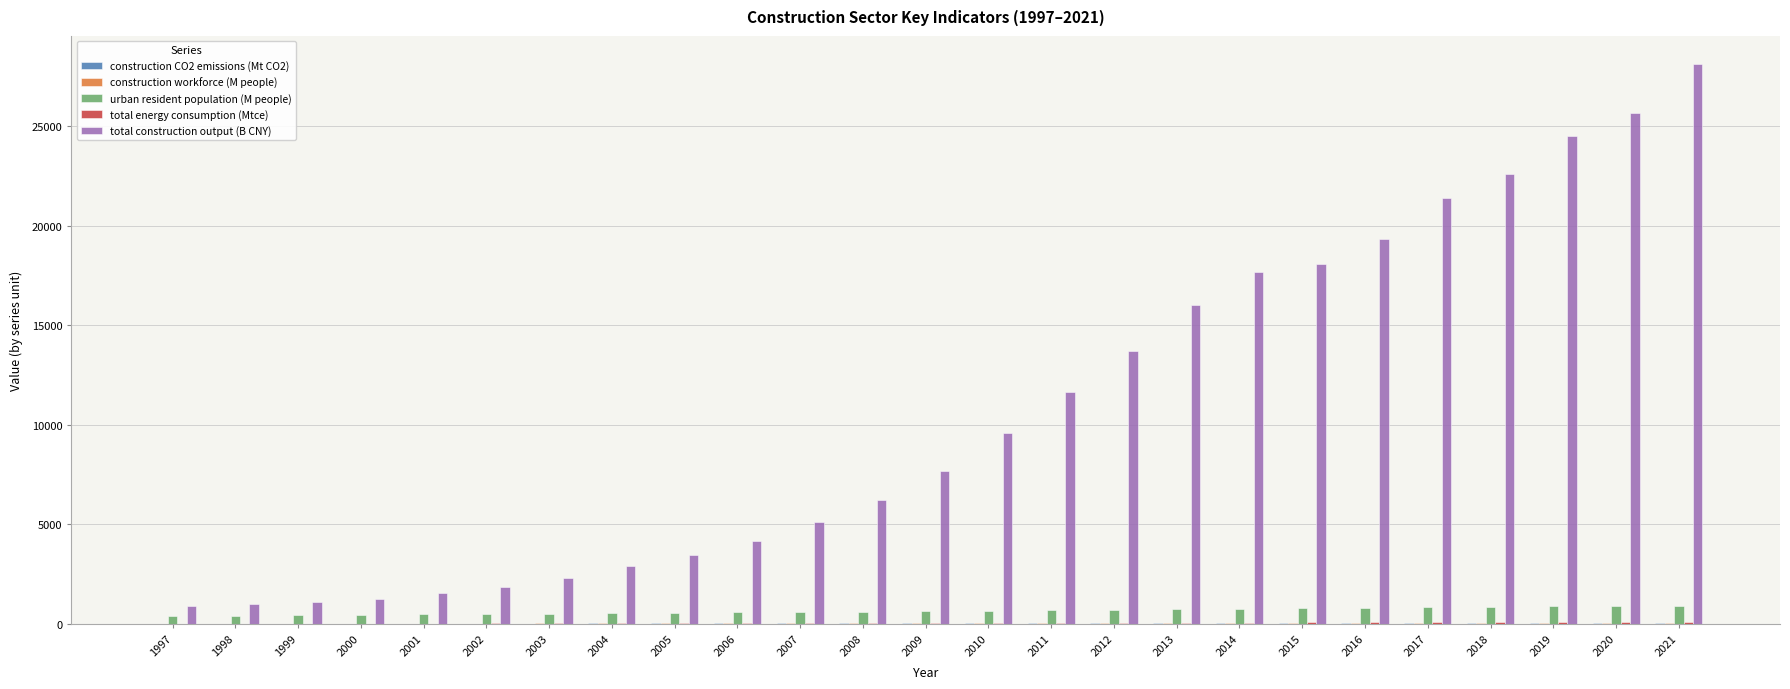

The urban resident population (M people) series shows 606.3 at 2007. True or false?

True